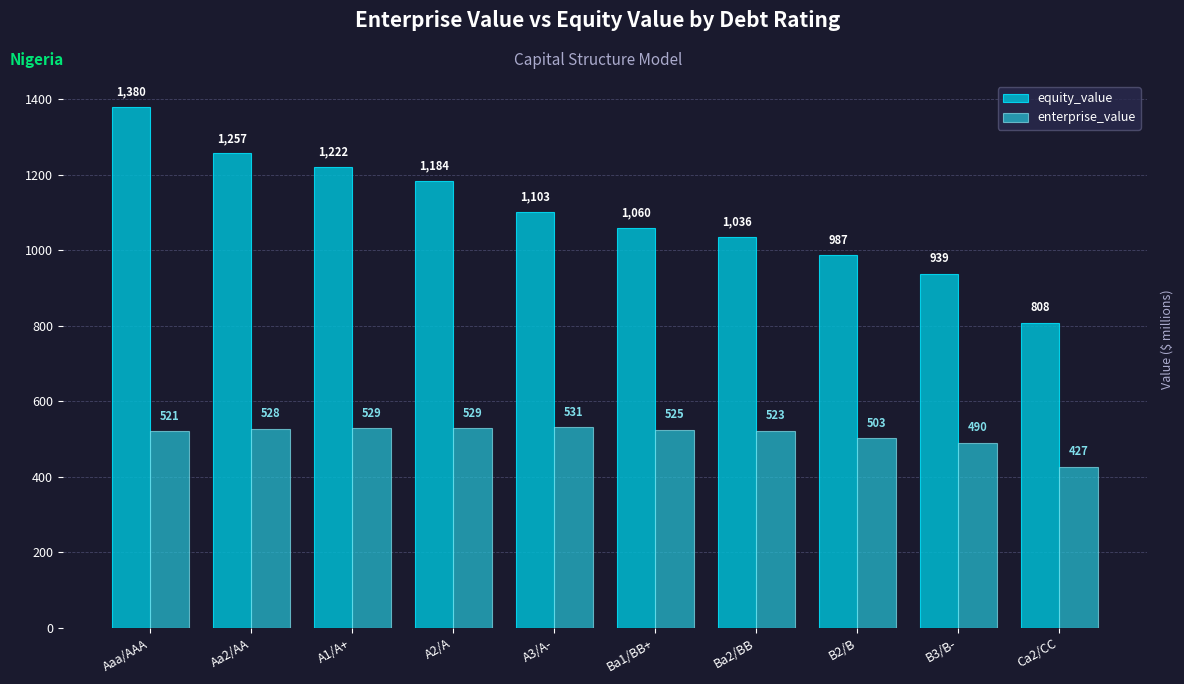

What is the highest value of the enterprise_value series?

531.0